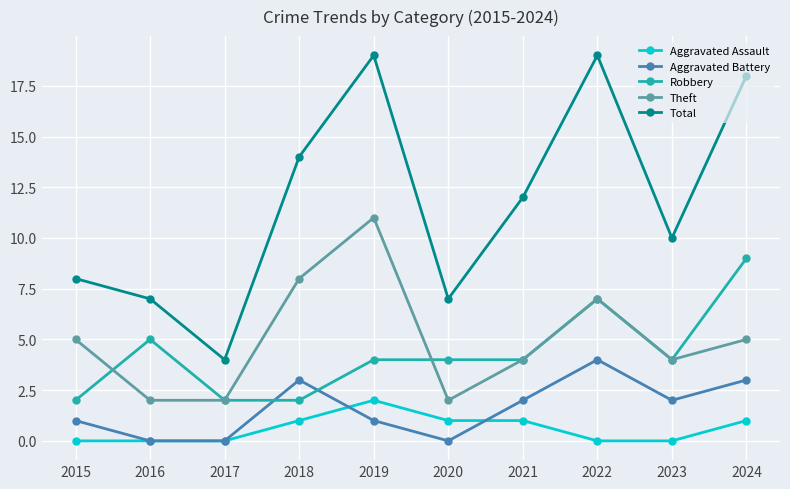

True or false: Theft has more than 1 interior local peaks.

True